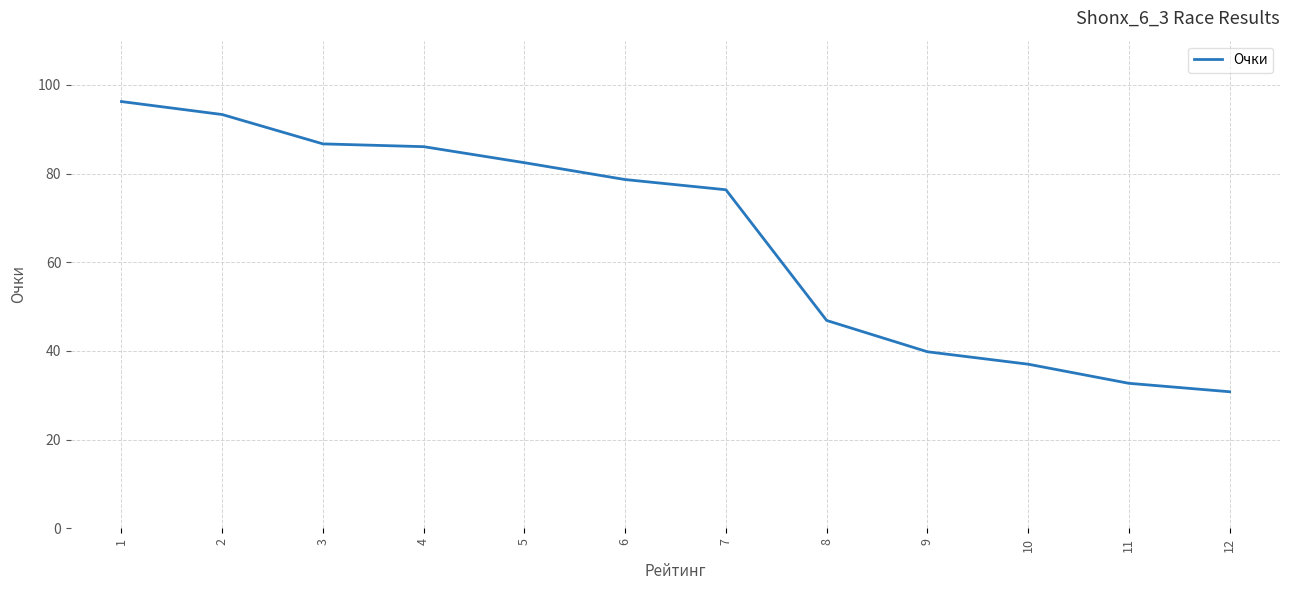

Reading left to right, transcribe all the data shown in this chart.

96.3	93.3	86.7	86.1	82.5	78.7	76.4	46.9	39.8	37.0	32.7	30.8